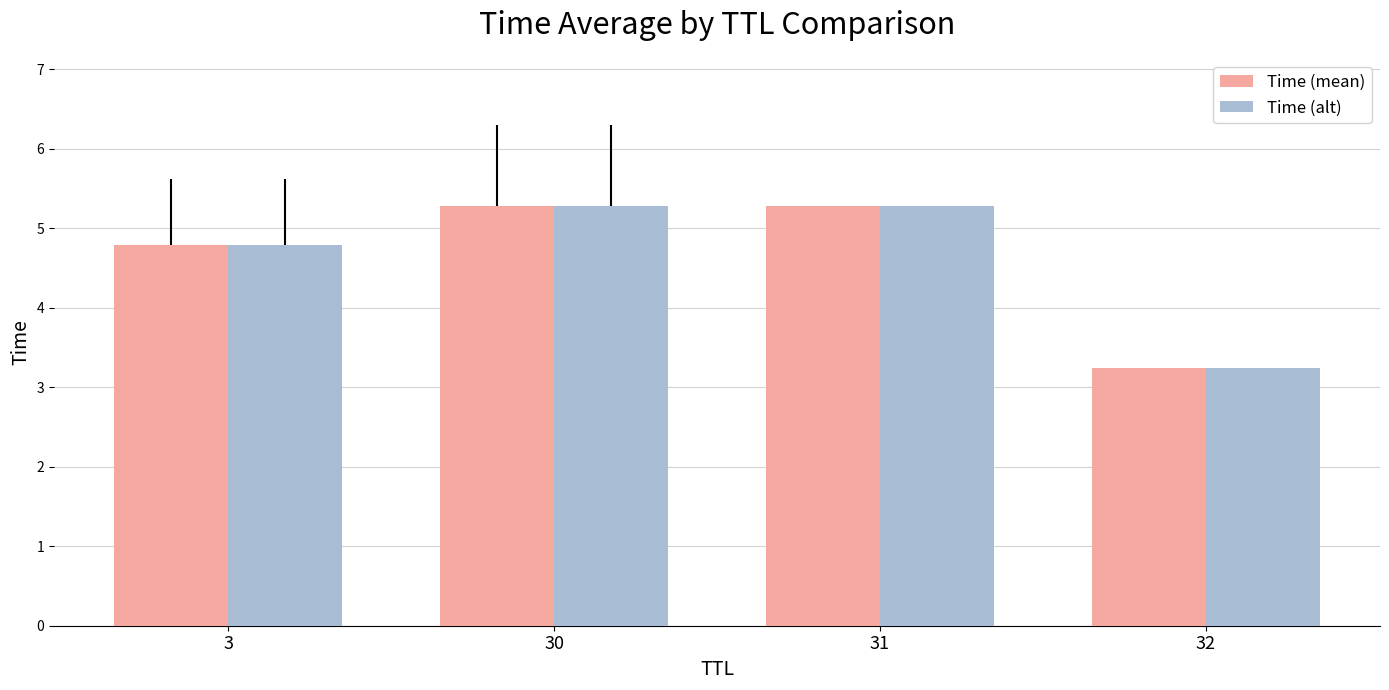

How many groups of bars are there?

4